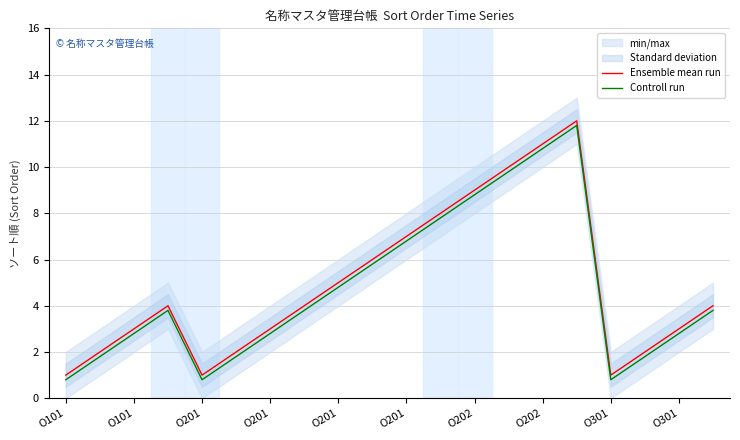

At how many categories does at least one series exceed 6?

6